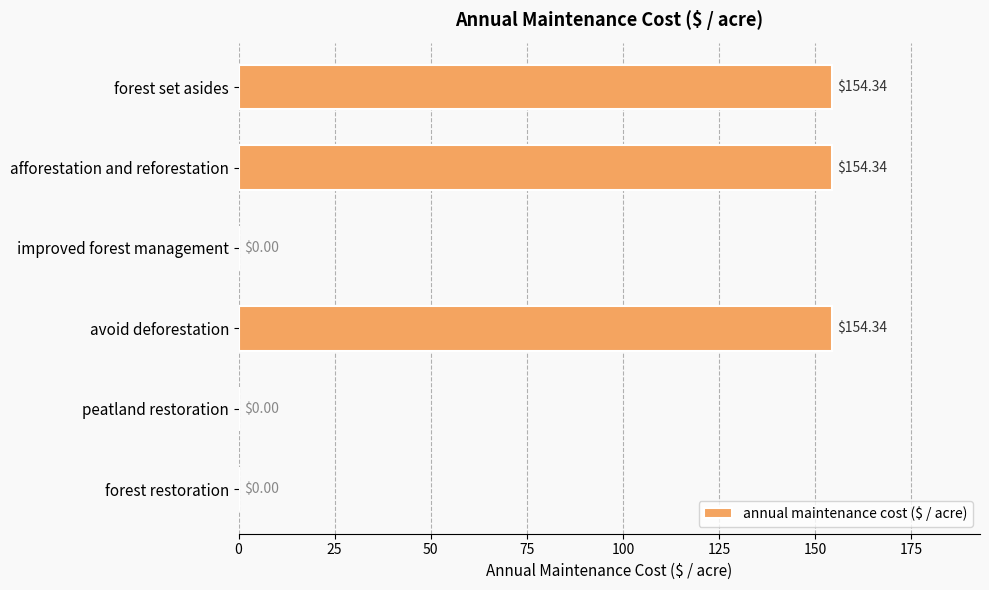

What is the sum of the values at forest set asides and forest restoration?

154.3